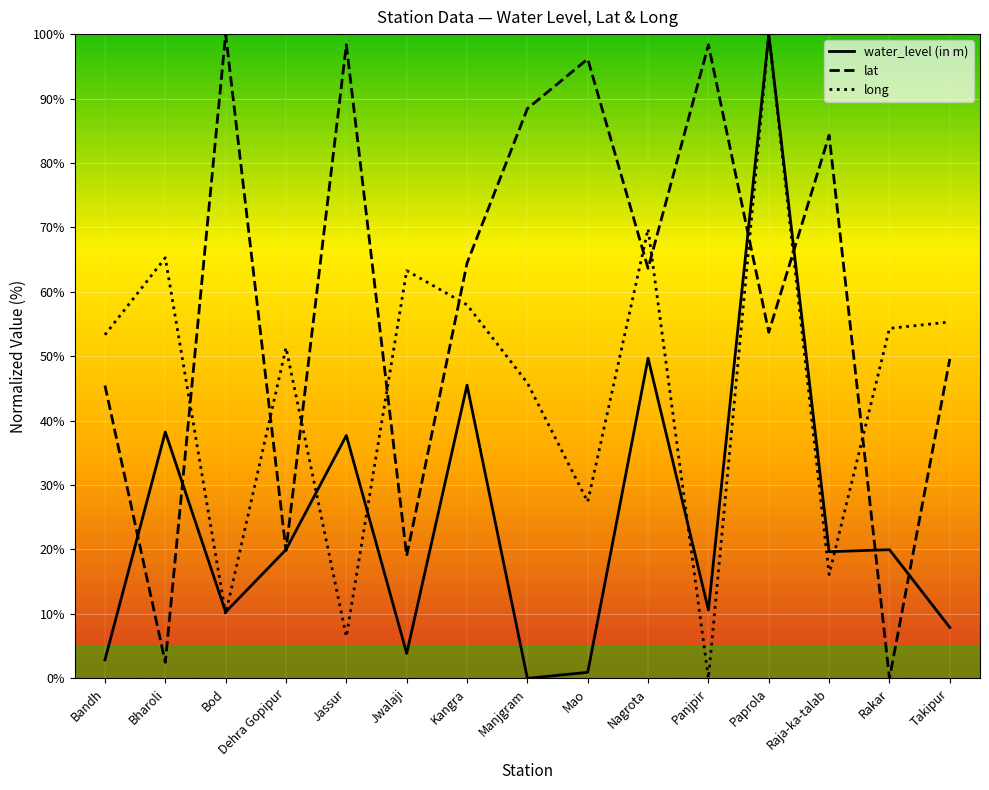

What is the greatest value displayed?

100.0